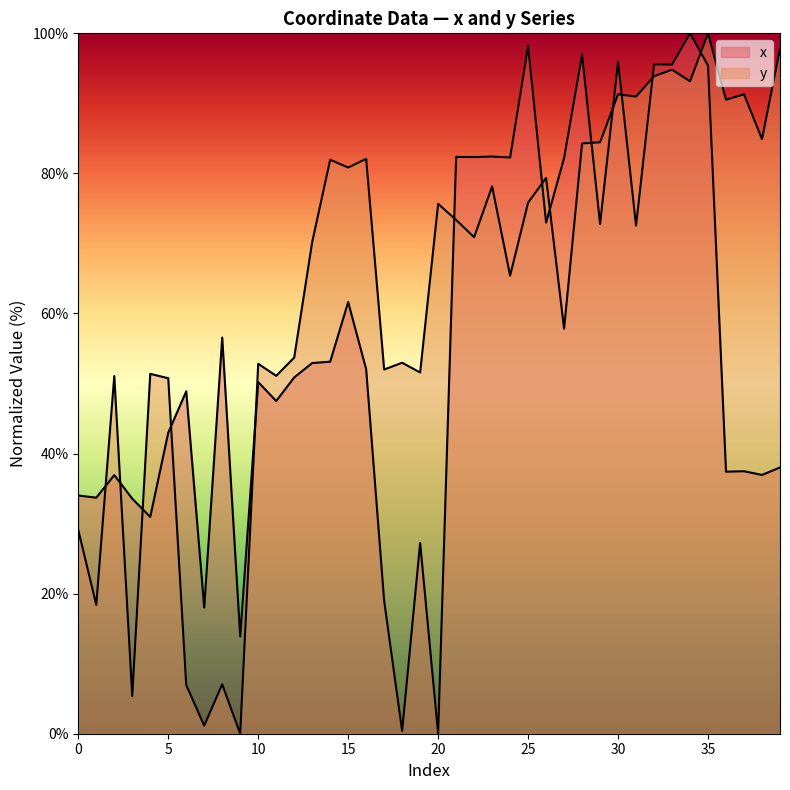

What is the value of the y point at the 25th from the left?

65.4